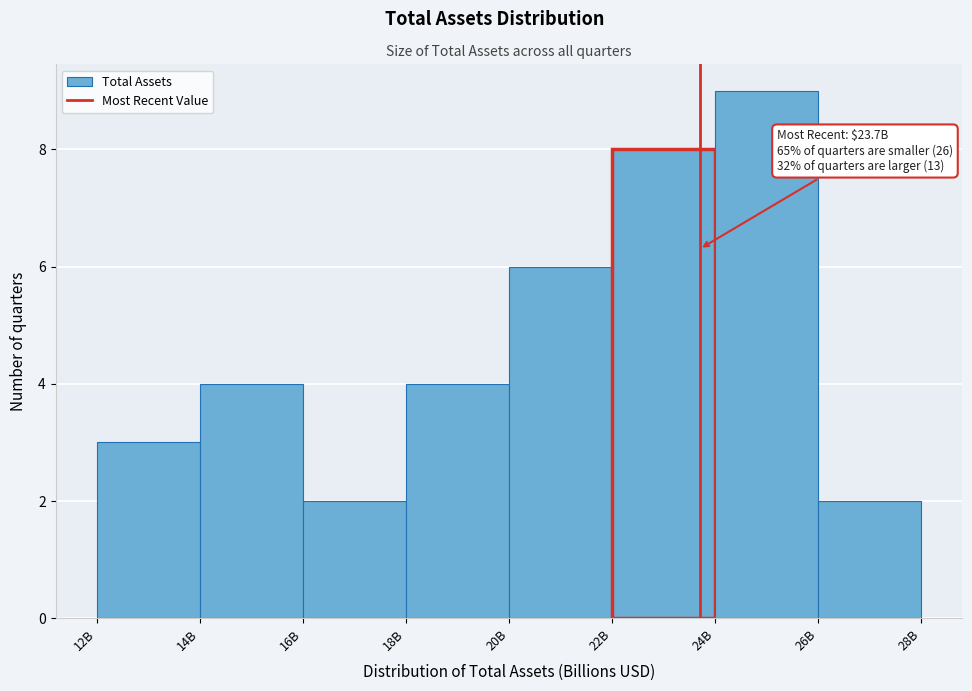

Reading left to right, what are all the values shown in this chart?

3	4	2	4	6	8	9	2